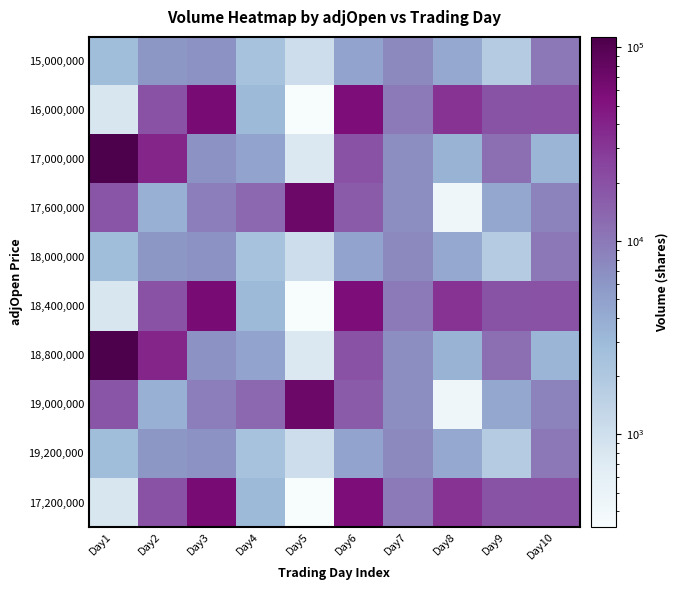

Which series has the largest range (max minus min)?

17,000,000